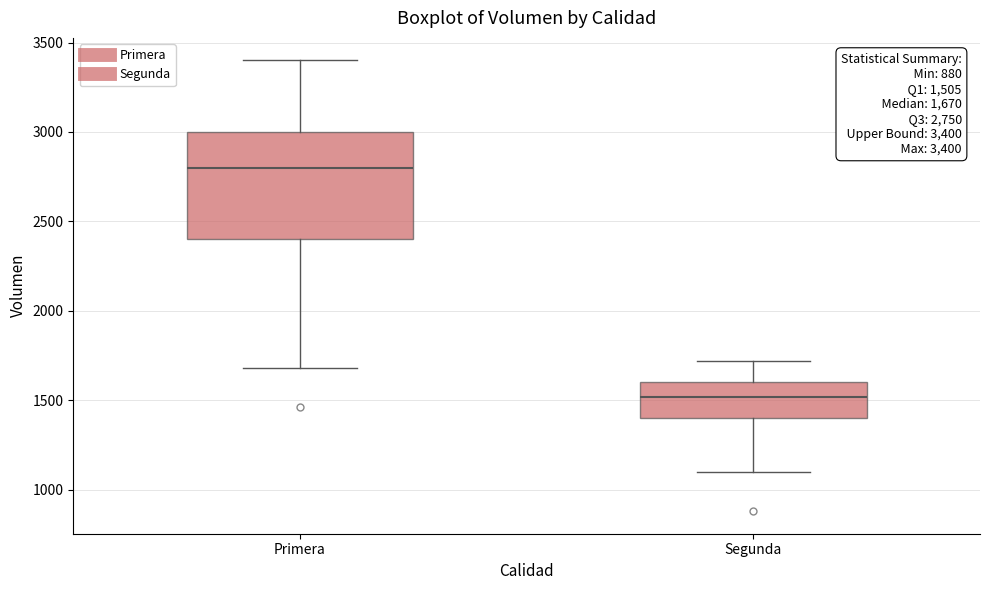

Comparing the boxes themselves (not the whiskers), which one is the tallest?

Primera